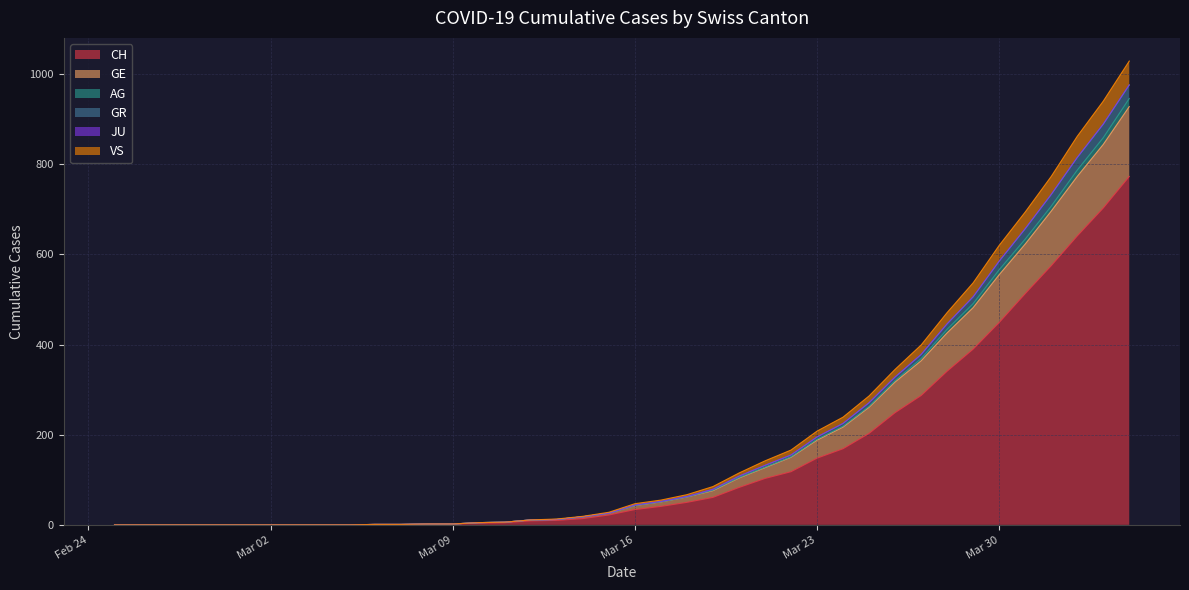

True or false: GE and GR intersect in this chart.

False